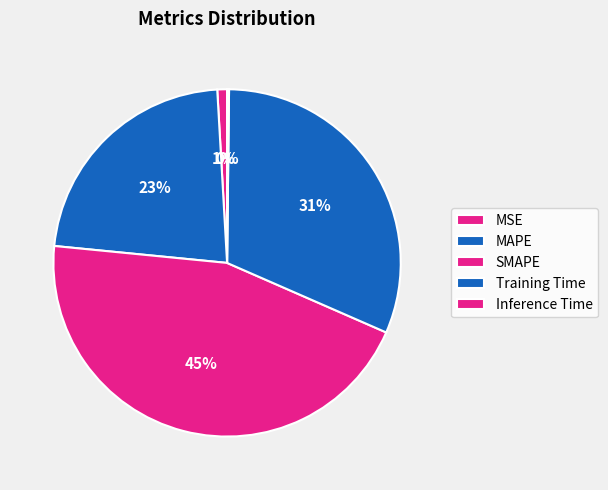

Rank the categories by value from lowest to highest.

Inference Time, MSE, MAPE, Training Time, SMAPE